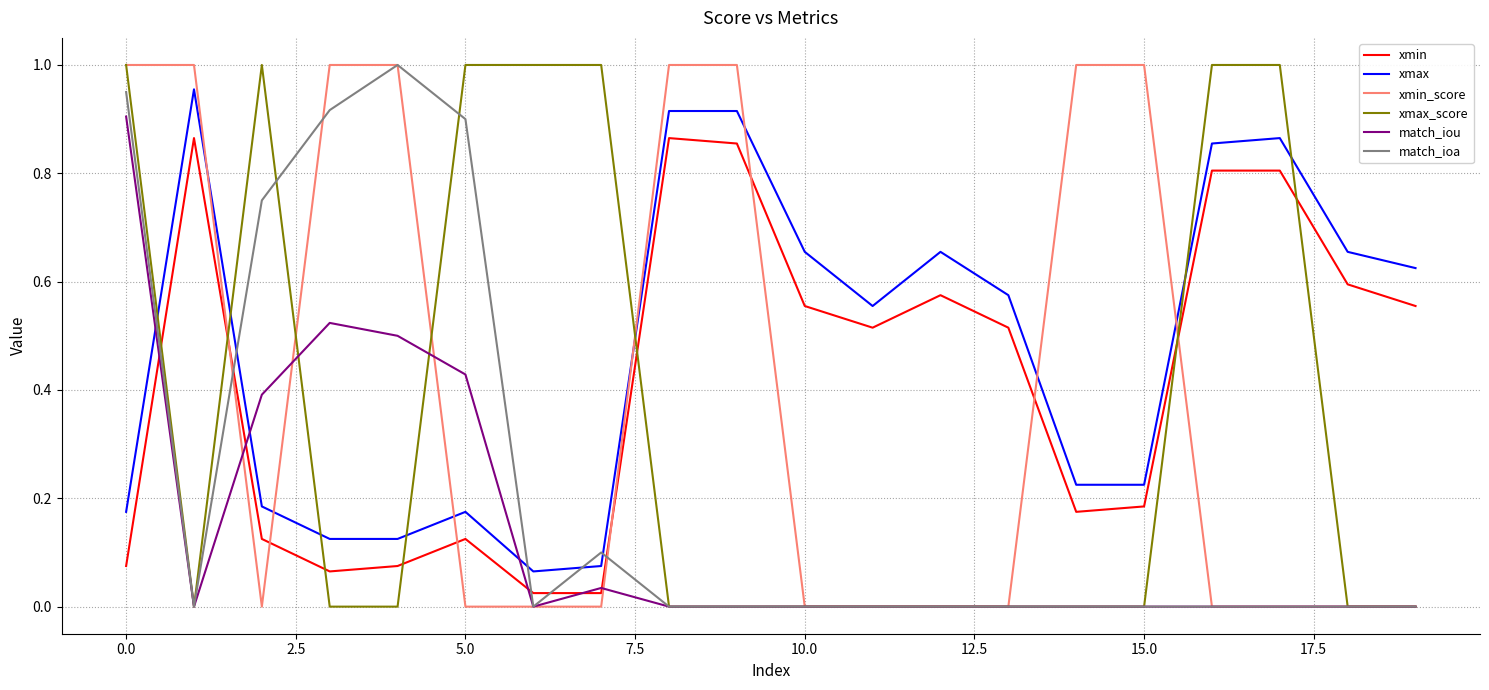

Which series has the largest total across all categories?

xmax